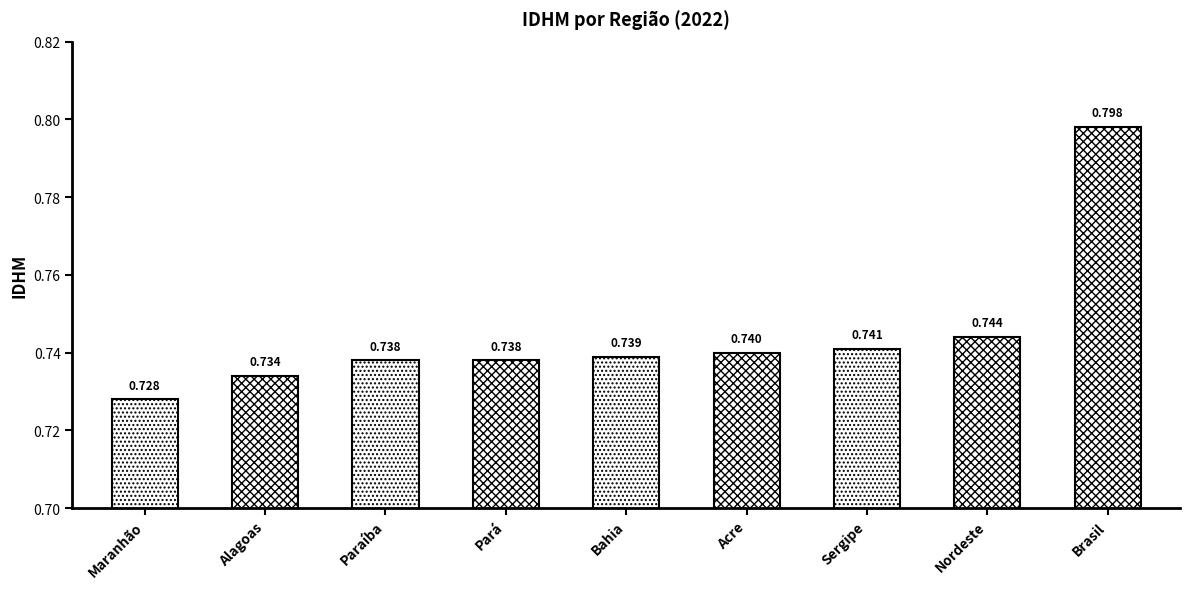

What is the label of the 5th bar from the left?

Bahia